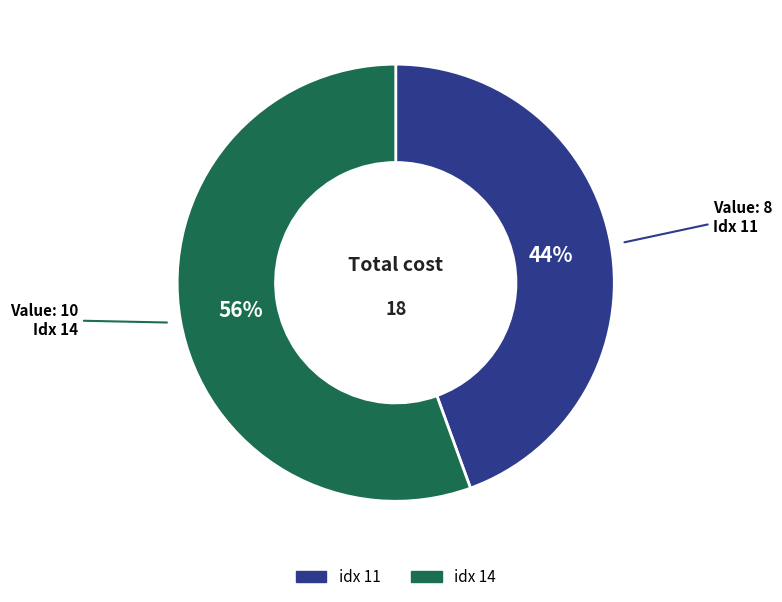

How many segments does this pie chart have?

2